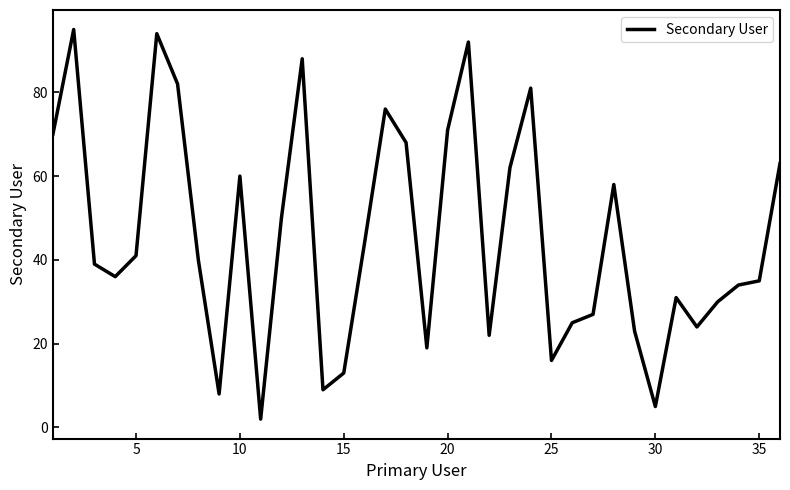

What is the difference between the maximum and minimum values?

93